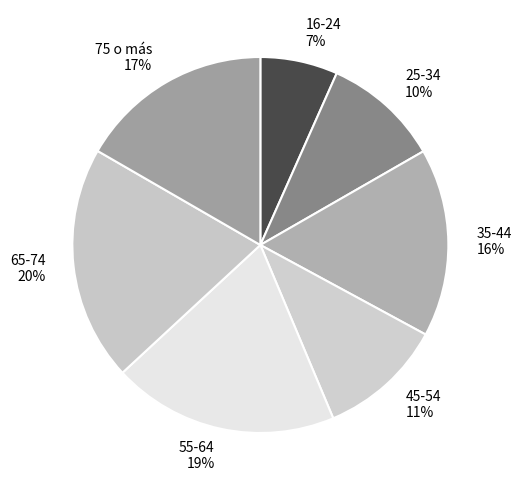

Count the number of slices in the pie.

7